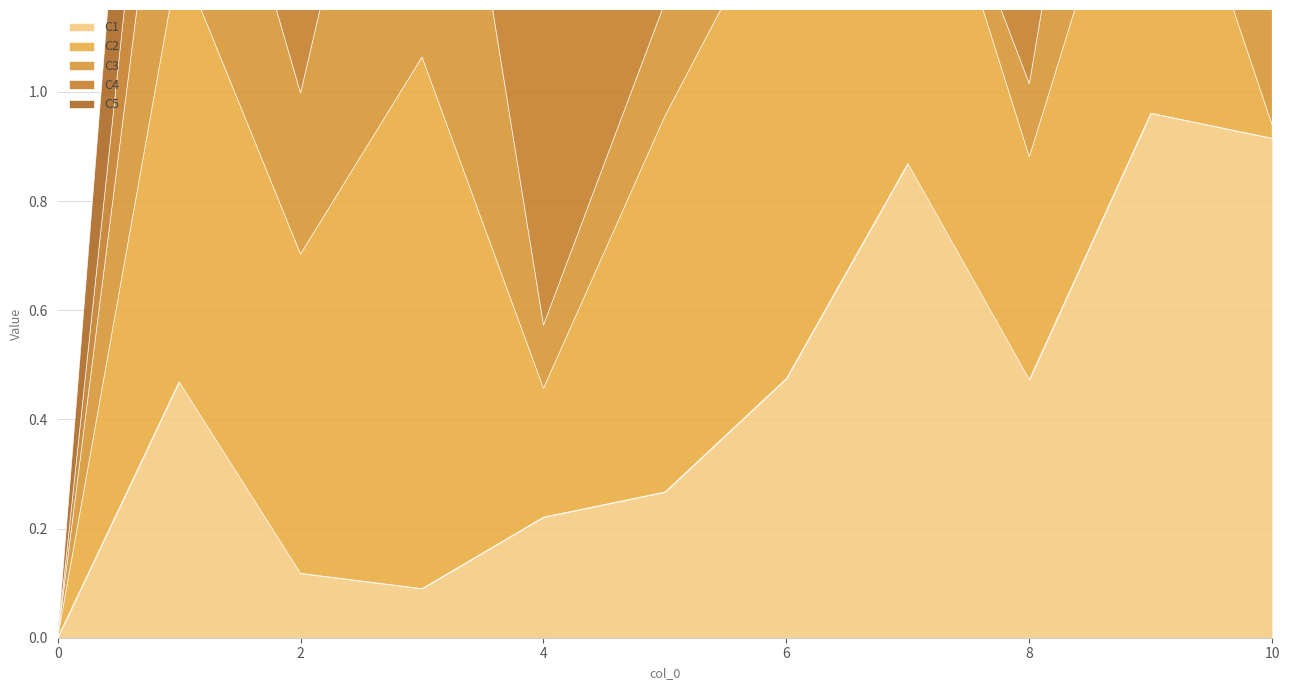

What is the total value across all series at 7?

2.8